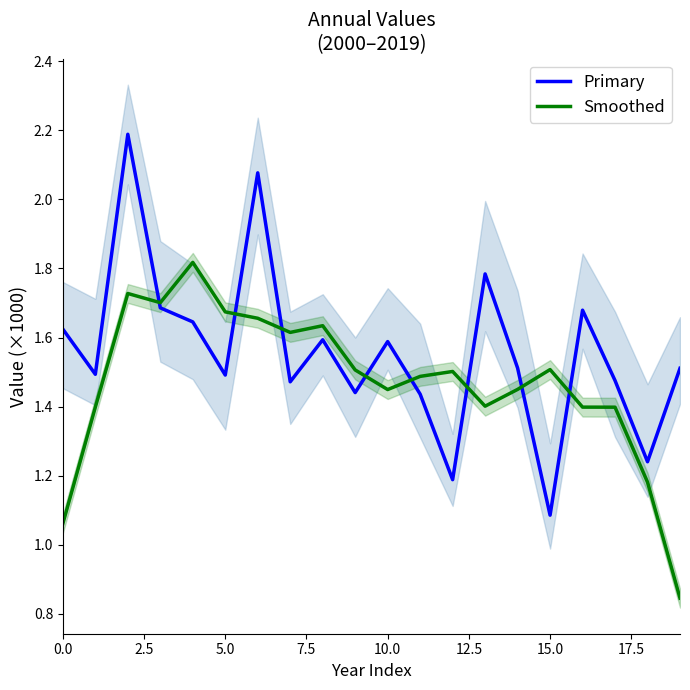

Is it true that Primary equals 2.4 at 9?

False